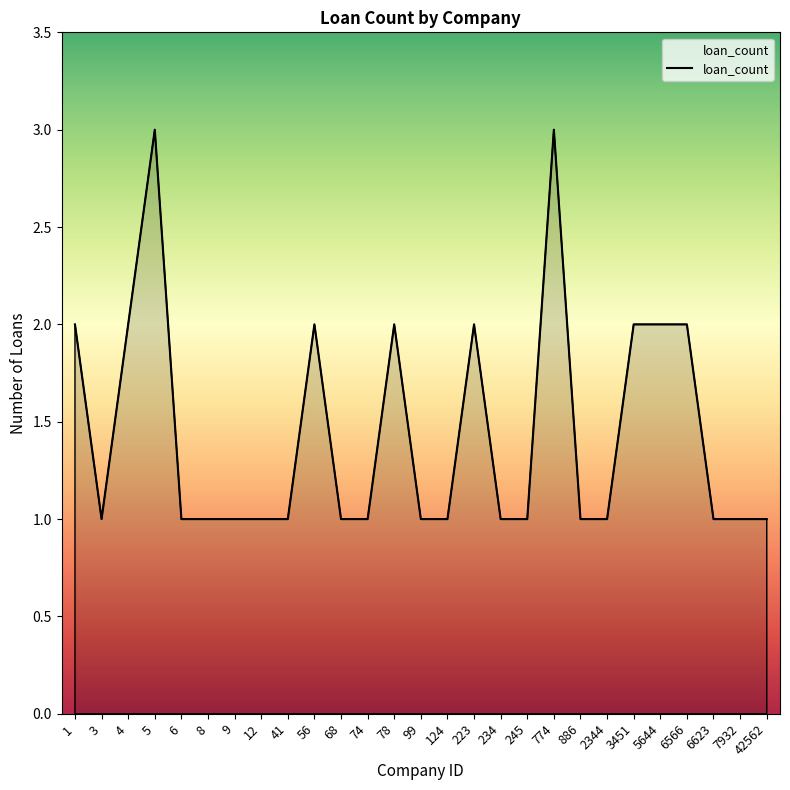

What is the maximum value shown in the chart?

3